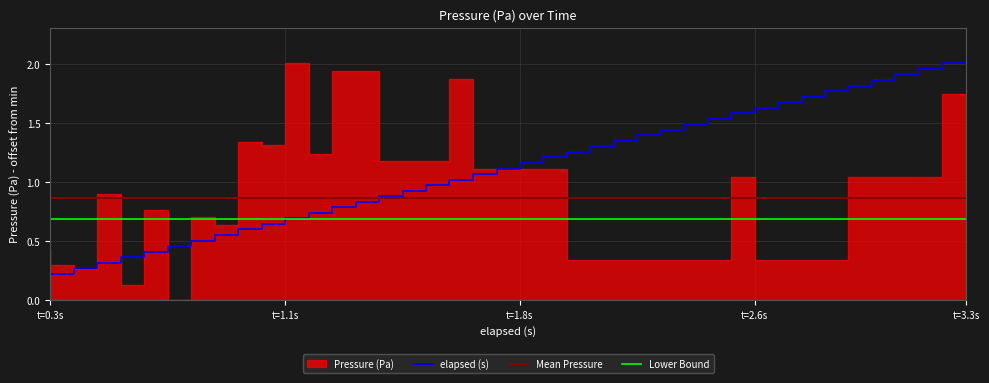

The chart shows a value of 1.3 at 15. True or false?

False